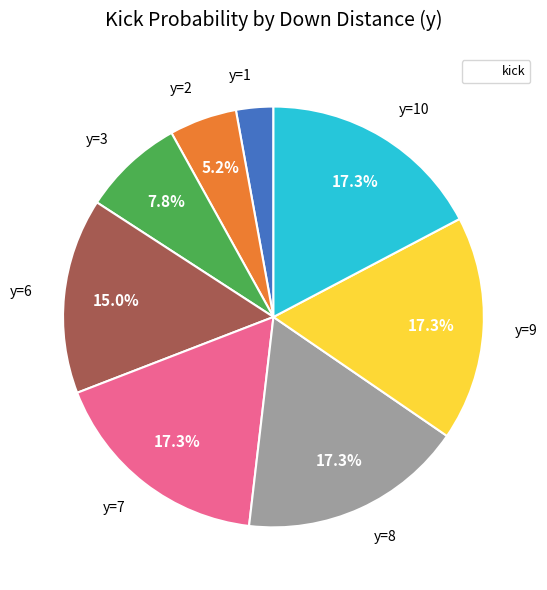

Is there any slice that represents more than half of the pie?

No